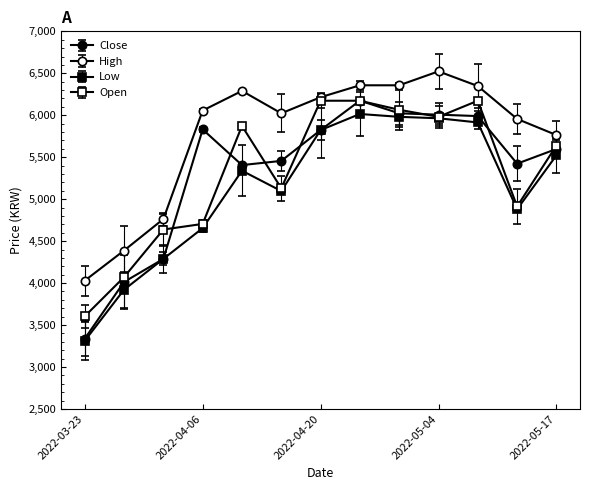

At which category does Low reach its first local peak?

2022-04-11